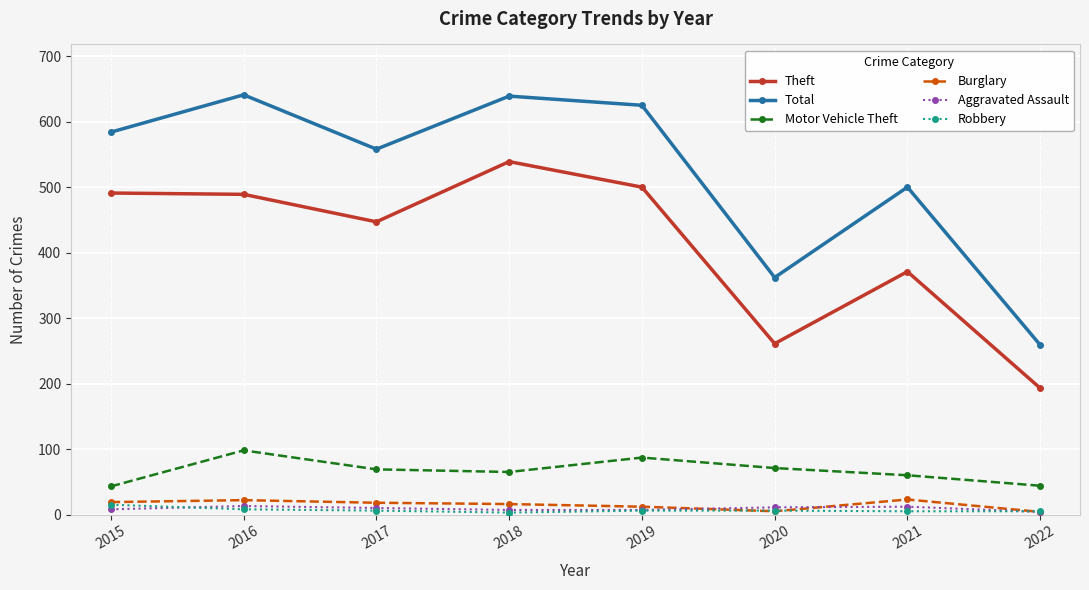

What is the difference between the maximum and minimum values in the Theft series?

346